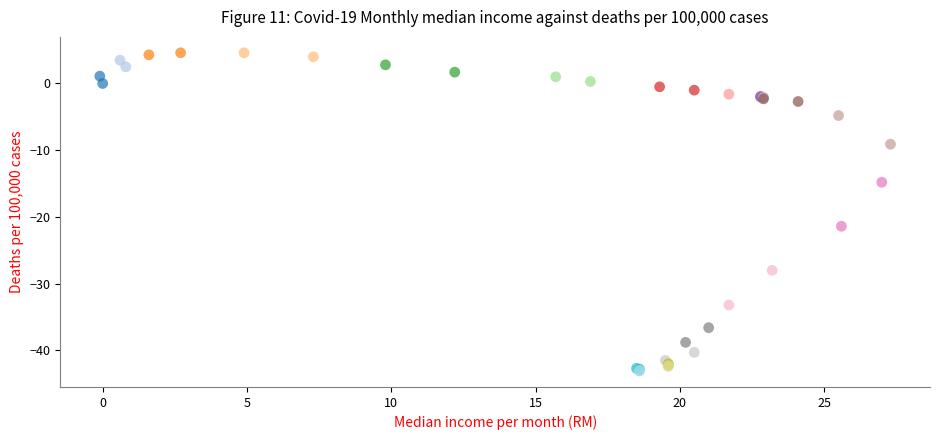

What Y value in the scatter plot is closest to -19?

-21.4